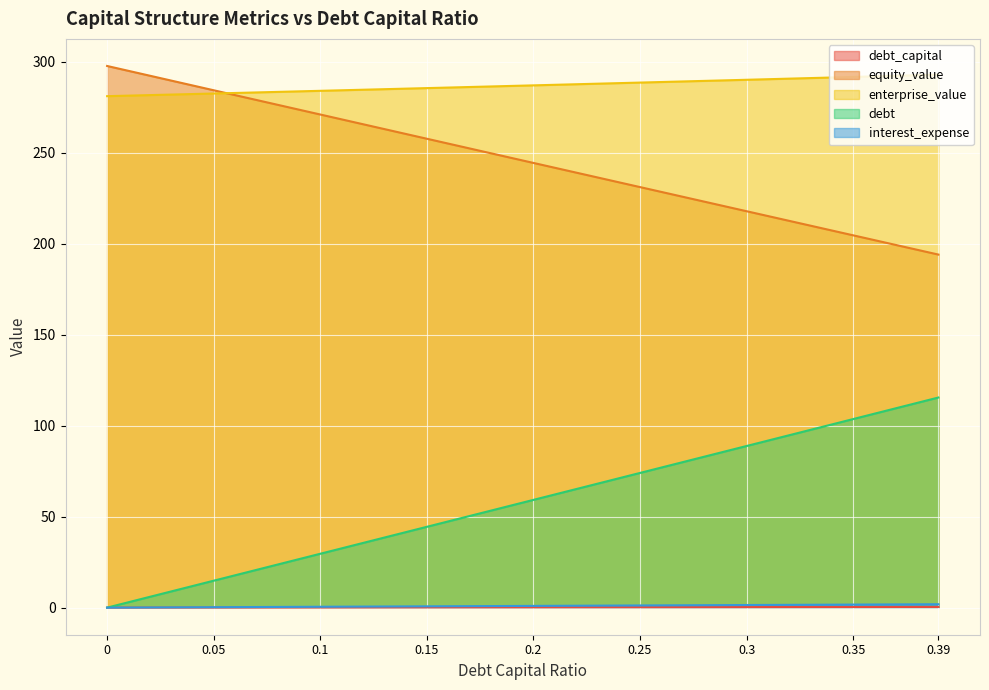

What is the value of the equity_value point at the 9th from the left?

194.1